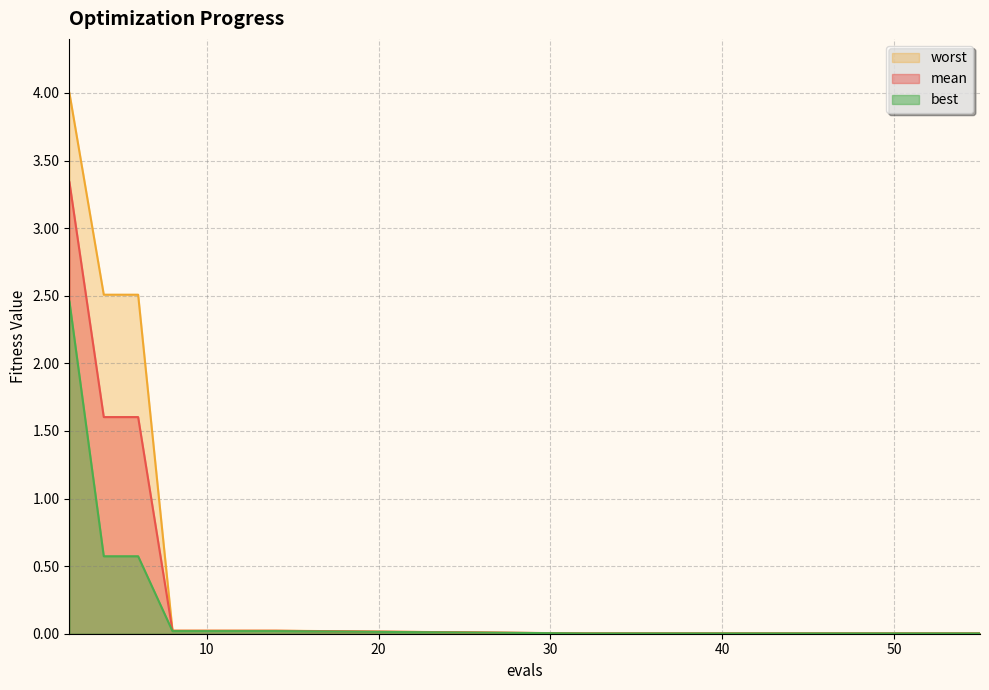

Which series has the widest spread of values?

worst